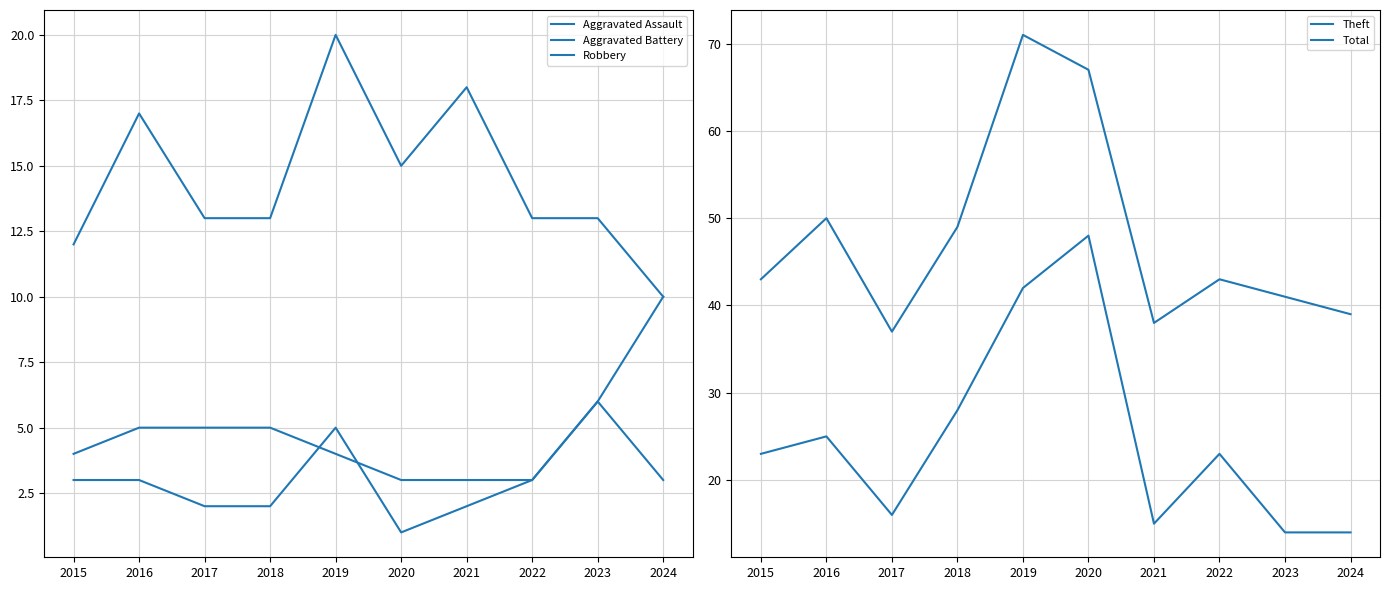

At which category is the sum across all series the highest?

2019